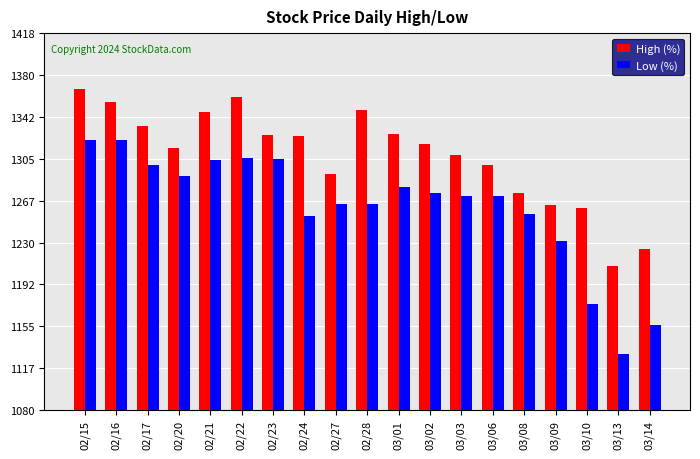

Which series has the widest spread of values?

Low (%)